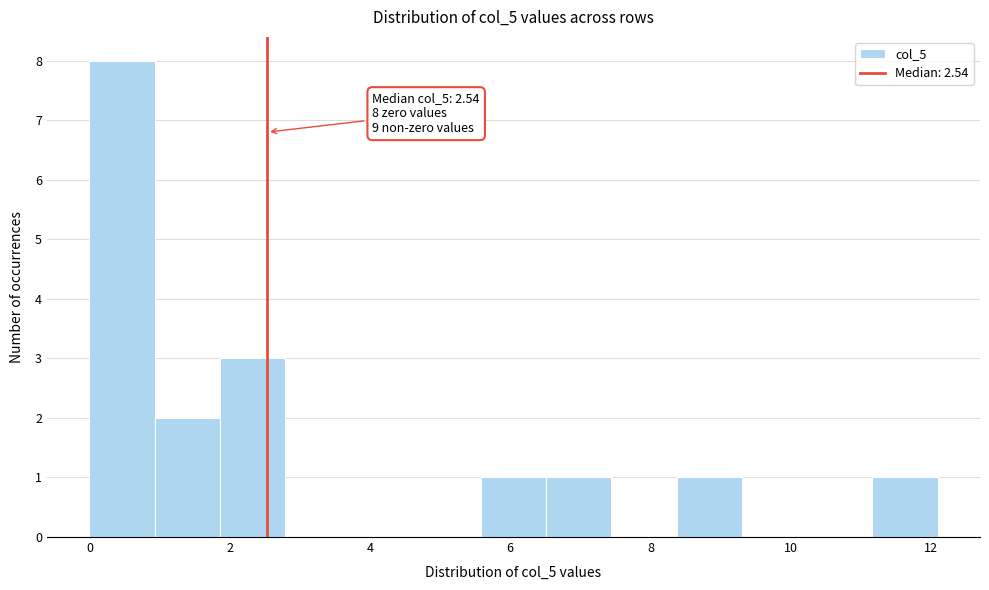

Over which range of the x-axis is the bar tallest?

0.0 to 1.0